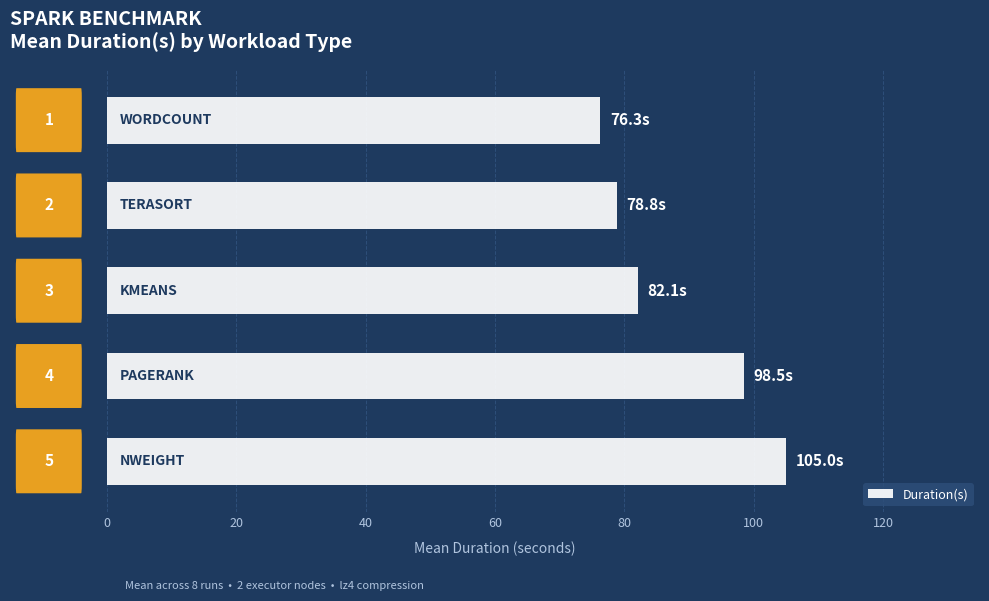

What is the maximum value shown in the chart?

105.0